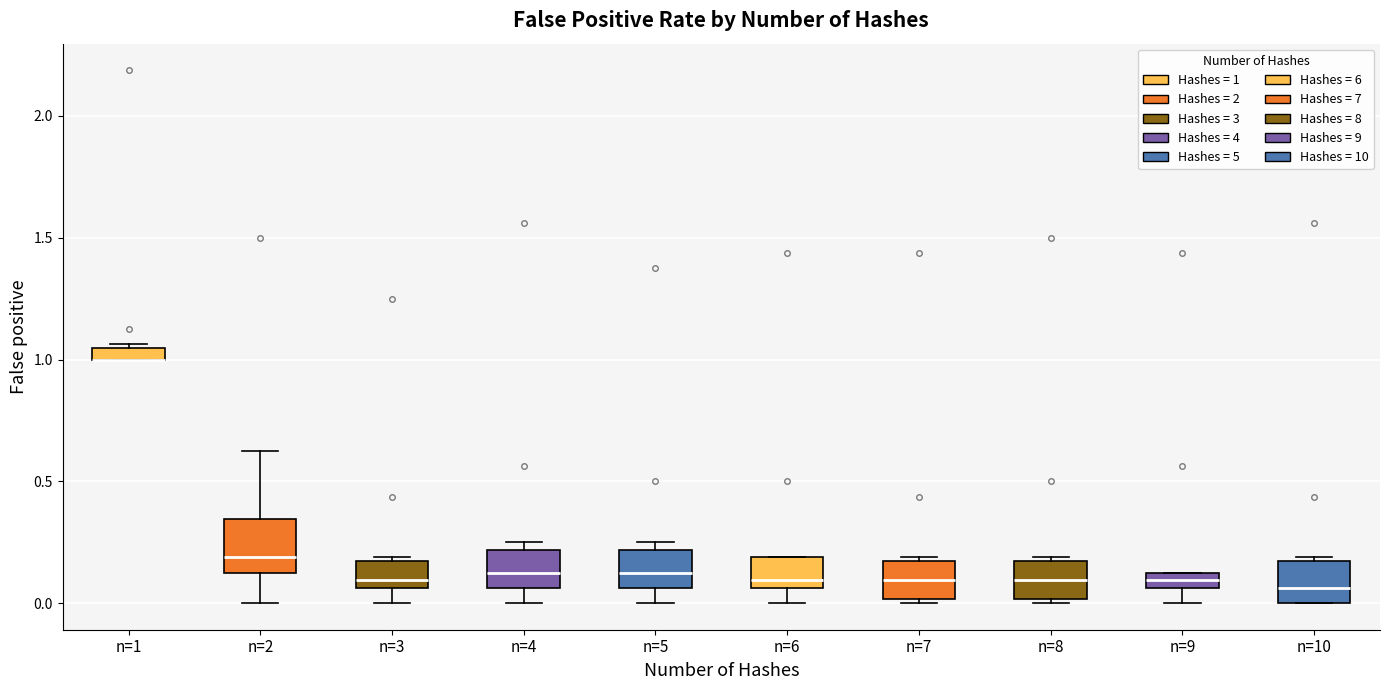

Where is the upper edge of the box for n=7 on the y-axis? The values are not printed on the chart, so give them approximately, as read against the axis.

0.15